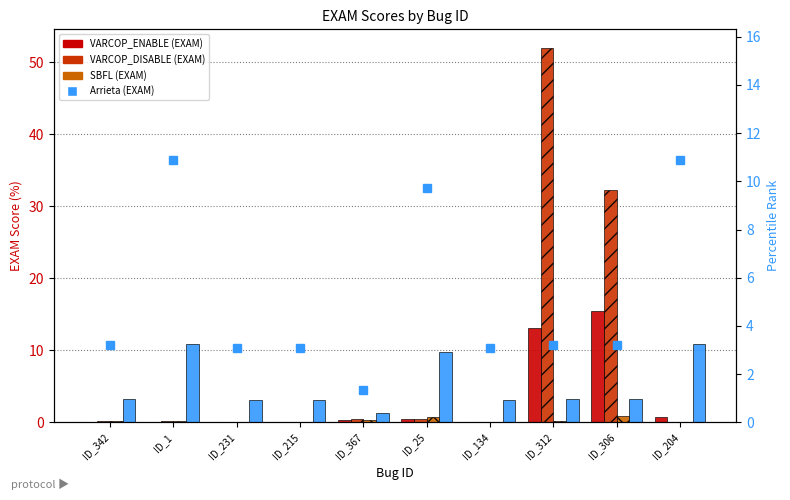

At how many categories does at least one series exceed 30?

2